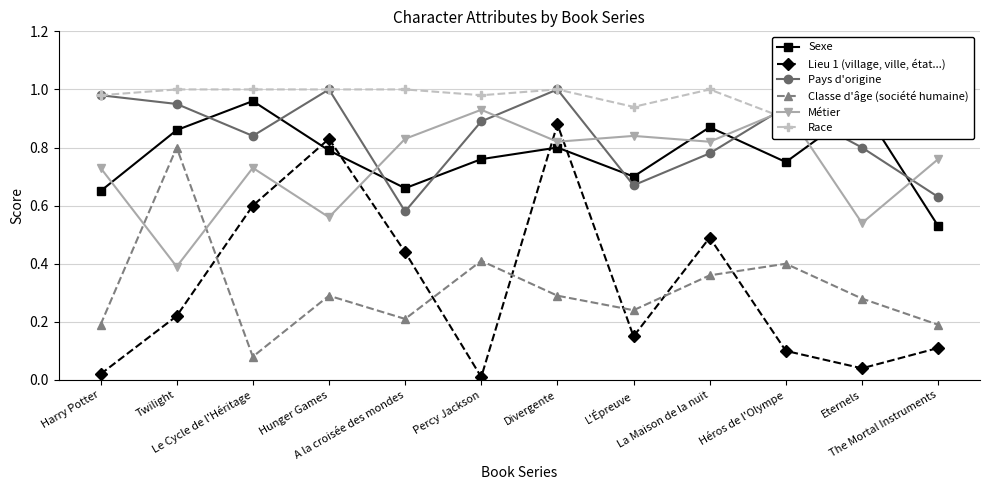

Reading left to right, list all the values displayed in this chart.

Sexe: Harry Potter=0.7	Twilight=0.9	Le Cycle de l'Héritage=1.0	Hunger Games=0.8	A la croisée des mondes=0.7	Percy Jackson=0.8	Divergente=0.8	L'Épreuve=0.7	La Maison de la nuit=0.9	Héros de l'Olympe=0.8	Eternels=0.9	The Mortal Instruments=0.5
Lieu 1 (village, ville, état...): Harry Potter=0.0	Twilight=0.2	Le Cycle de l'Héritage=0.6	Hunger Games=0.8	A la croisée des mondes=0.4	Percy Jackson=0.0	Divergente=0.9	L'Épreuve=0.1	La Maison de la nuit=0.5	Héros de l'Olympe=0.1	Eternels=0.0	The Mortal Instruments=0.1
Pays d'origine: Harry Potter=1.0	Twilight=0.9	Le Cycle de l'Héritage=0.8	Hunger Games=1.0	A la croisée des mondes=0.6	Percy Jackson=0.9	Divergente=1.0	L'Épreuve=0.7	La Maison de la nuit=0.8	Héros de l'Olympe=0.9	Eternels=0.8	The Mortal Instruments=0.6
Classe d'âge (société humaine): Harry Potter=0.2	Twilight=0.8	Le Cycle de l'Héritage=0.1	Hunger Games=0.3	A la croisée des mondes=0.2	Percy Jackson=0.4	Divergente=0.3	L'Épreuve=0.2	La Maison de la nuit=0.4	Héros de l'Olympe=0.4	Eternels=0.3	The Mortal Instruments=0.2
Métier: Harry Potter=0.7	Twilight=0.4	Le Cycle de l'Héritage=0.7	Hunger Games=0.6	A la croisée des mondes=0.8	Percy Jackson=0.9	Divergente=0.8	L'Épreuve=0.8	La Maison de la nuit=0.8	Héros de l'Olympe=0.9	Eternels=0.5	The Mortal Instruments=0.8
Race: Harry Potter=1.0	Twilight=1.0	Le Cycle de l'Héritage=1.0	Hunger Games=1.0	A la croisée des mondes=1.0	Percy Jackson=1.0	Divergente=1.0	L'Épreuve=0.9	La Maison de la nuit=1.0	Héros de l'Olympe=0.9	Eternels=1.0	The Mortal Instruments=0.9